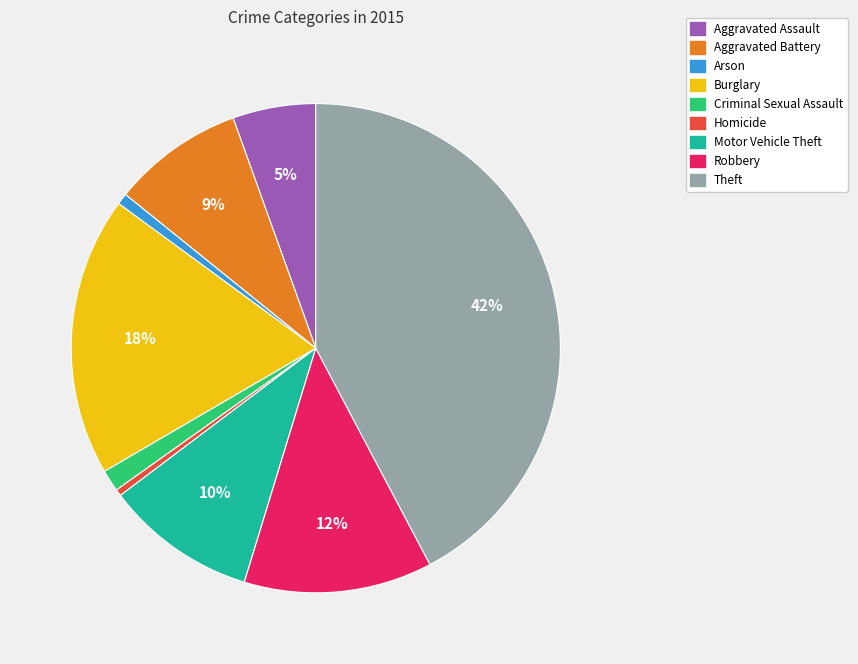

Is Robbery the majority of the pie?

No